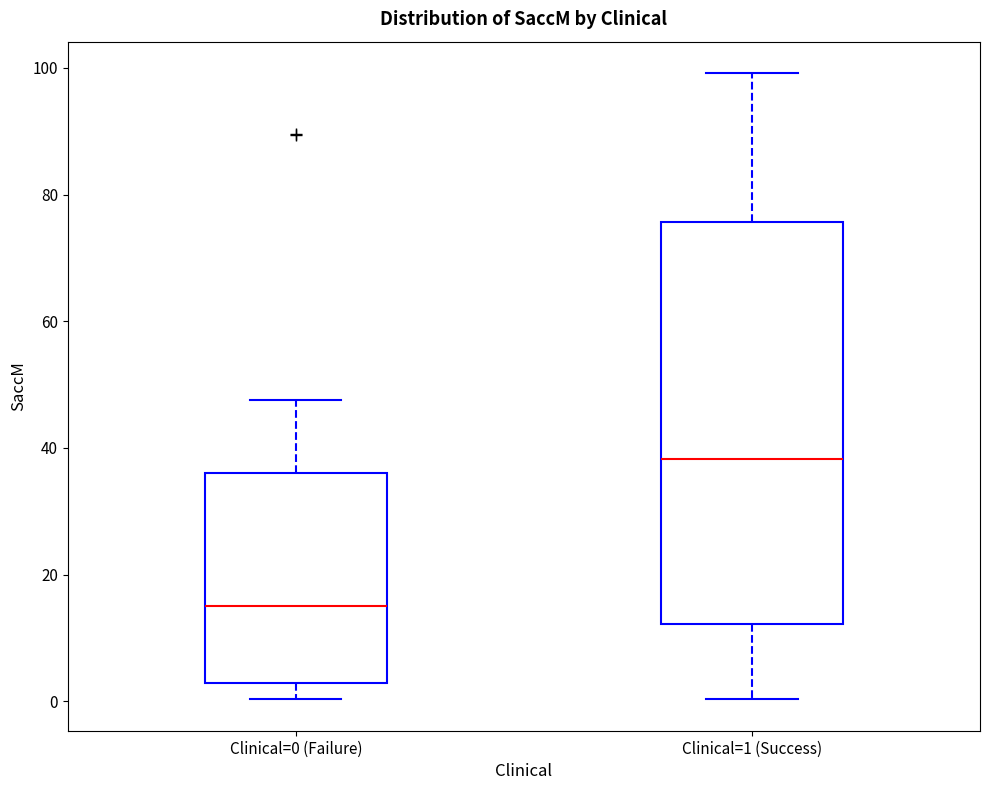

Reading left to right, read every box against the y-axis: the position of its median line, the range the box covers, and the ends of its whiskers. The values are not printed on the chart, so give them approximately, as read against the axis.

Clinical=0 (Failure): median 16, box 2 to 36, whiskers 0 to 48
Clinical=1 (Success): median 38, box 12 to 76, whiskers 0 to 100